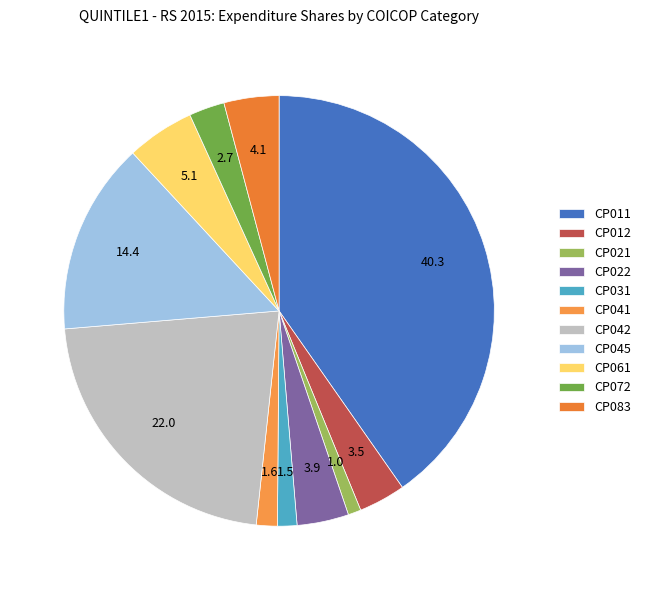

How many slices are in this pie chart?

11